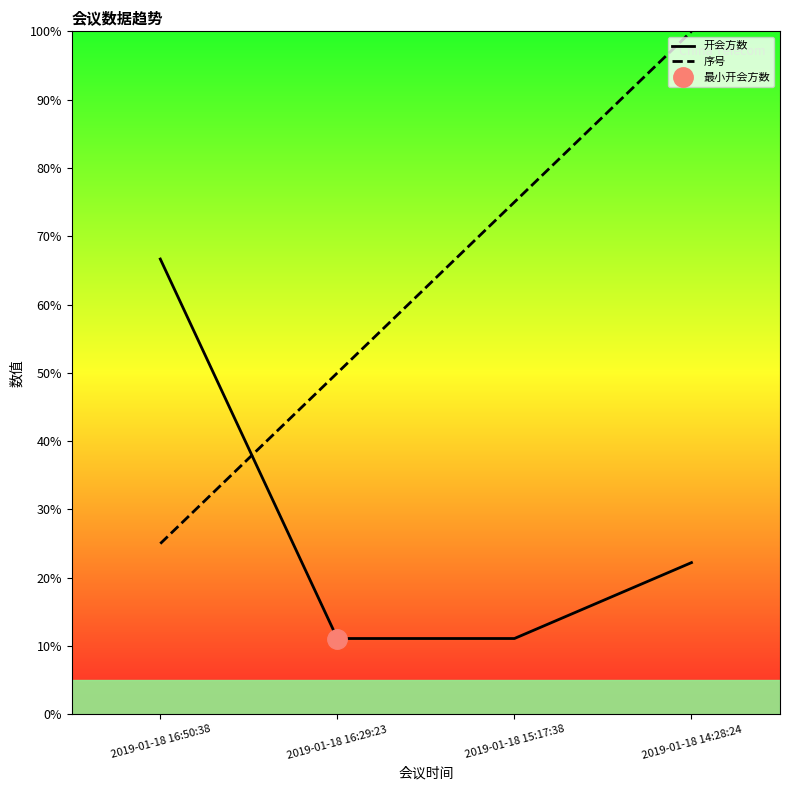

How many data points in 开会方数 are less than 22?

2